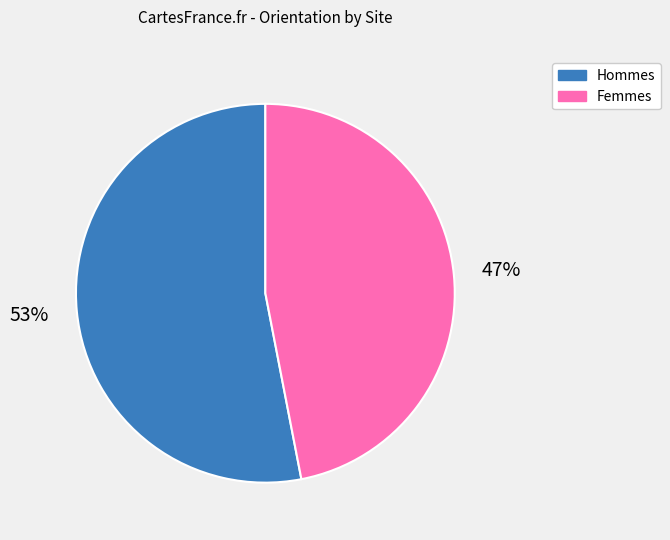

To the nearest percent, what is the difference between the largest and smallest slice percentages?

6%